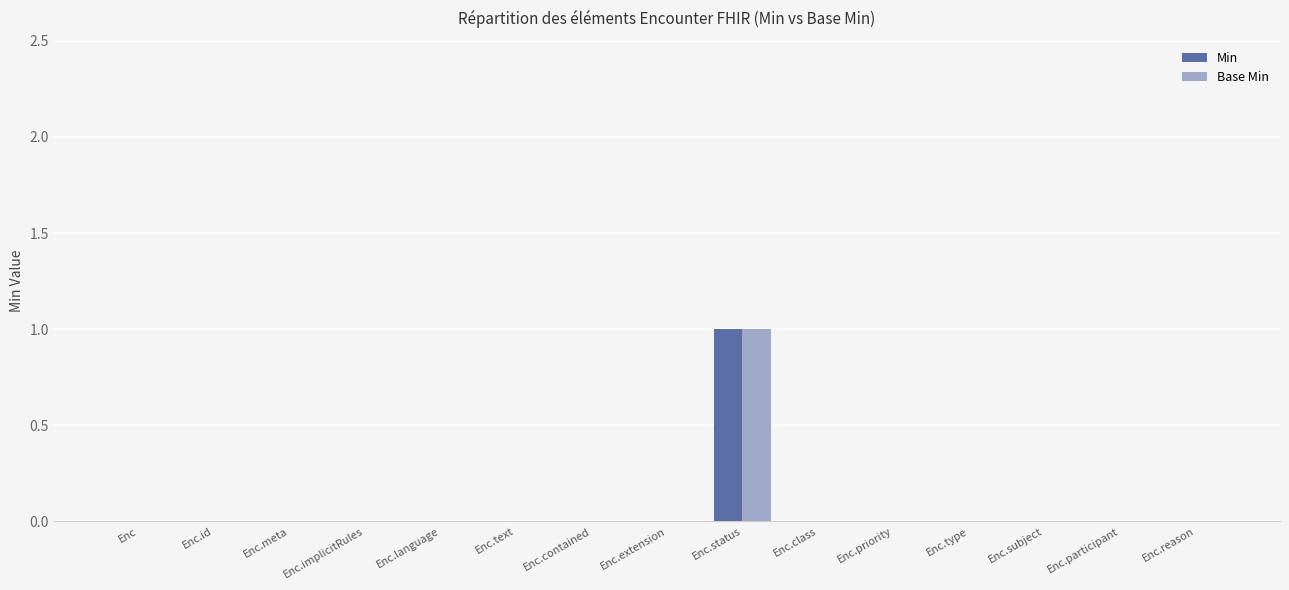

The Min series shows 1 at Enc.status. True or false?

True